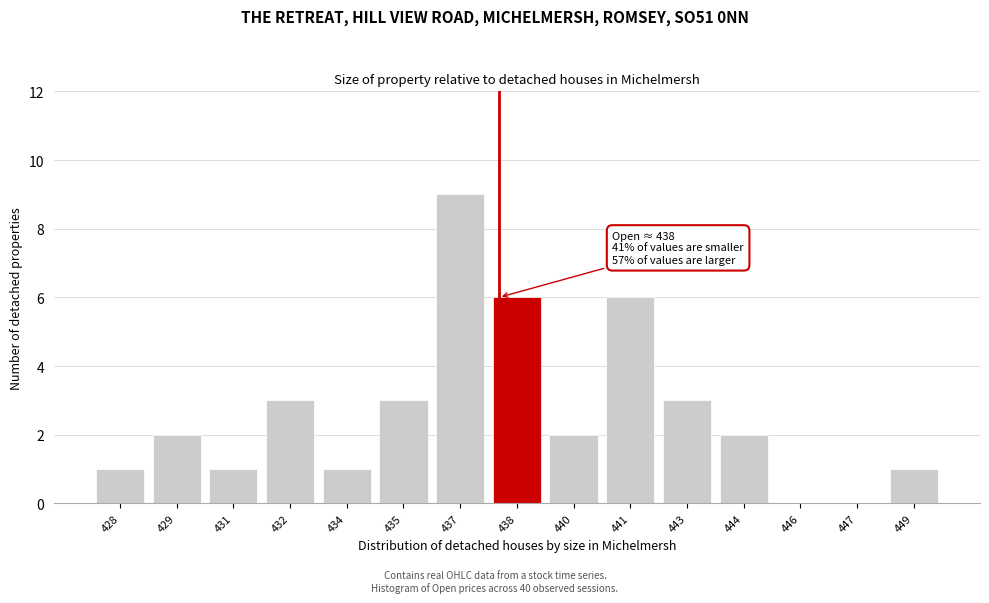

Reading left to right, transcribe all the data shown in this chart.

428=1	429=2	431=1	432=3	434=1	435=3	437=9	438=6	440=2	441=6	443=3	444=2	446=0	447=0	449=1